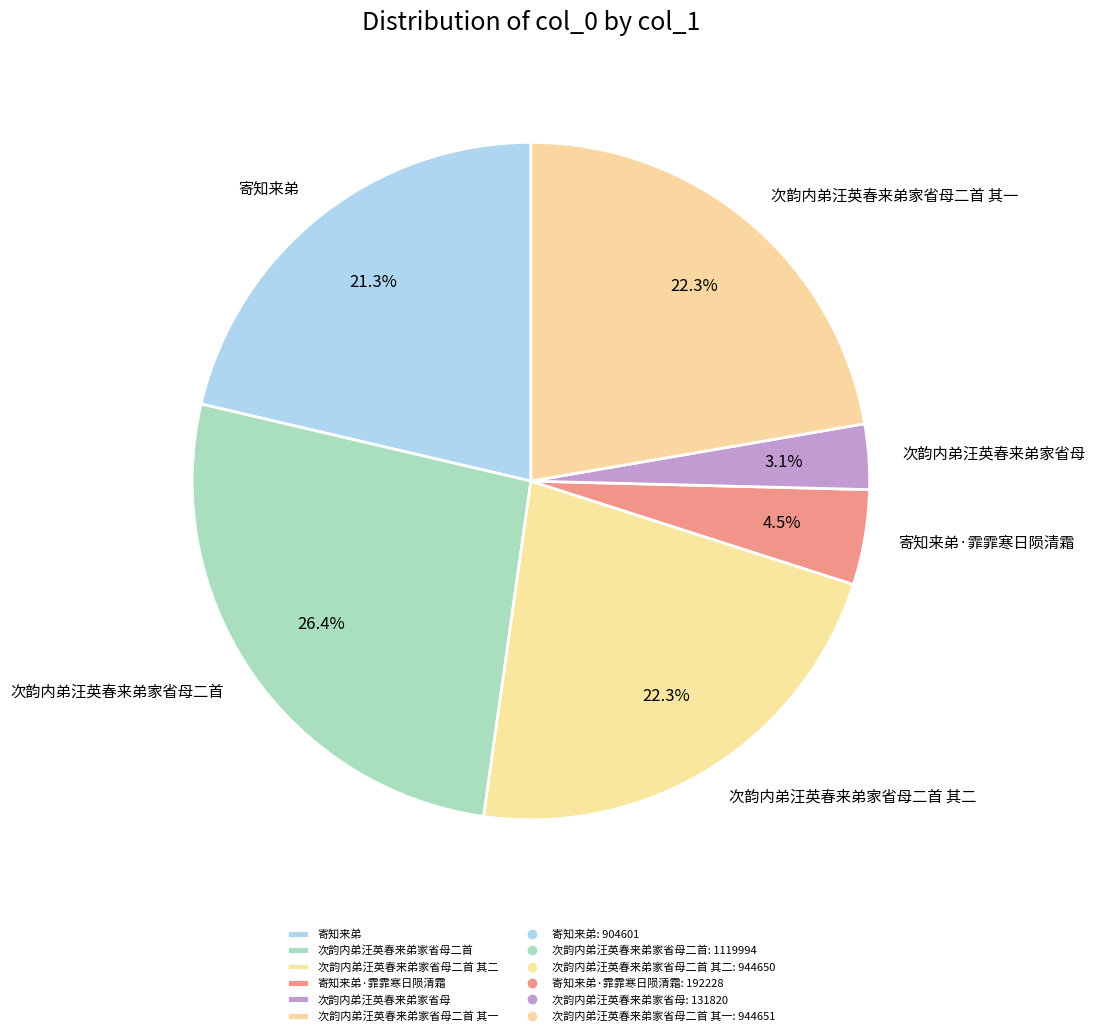

True or false: 次韵内弟汪英春来弟家省母二首 其一 accounts for 22% of the total.

True